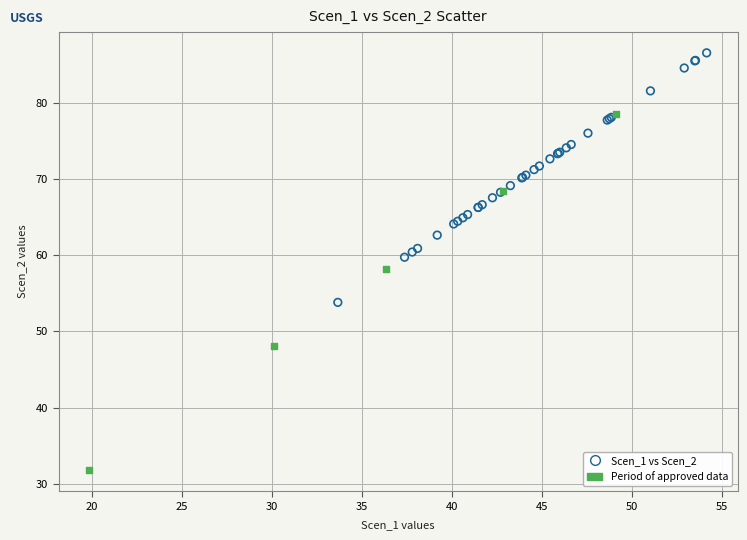

Which series reaches the minimum Y coordinate?

Period of approved data